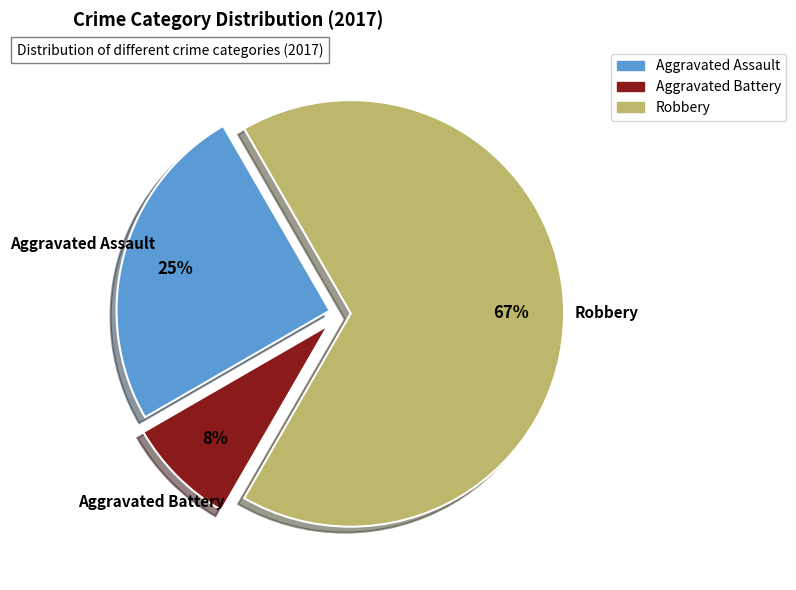

Combined, do Aggravated Assault and Robbery account for over 50%?

Yes